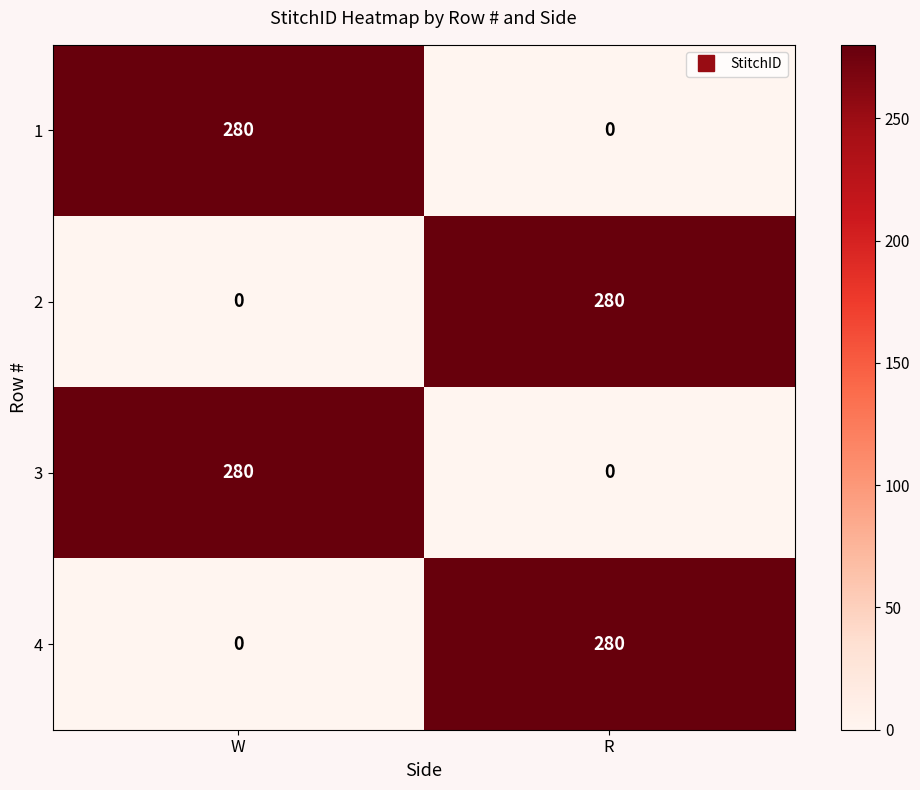

What is the sum of all 4 values?

280